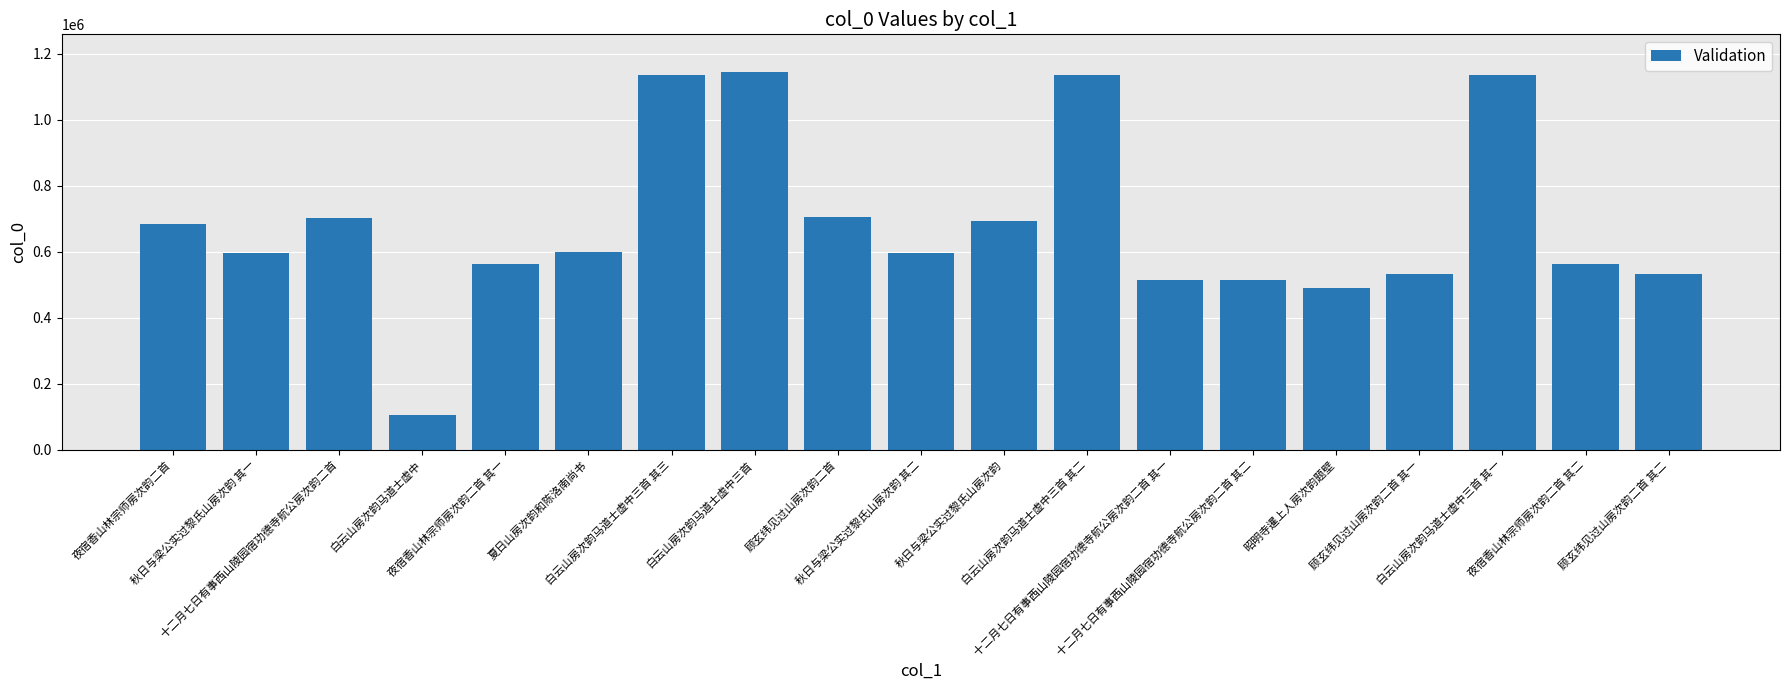

Between 秋日与梁公实过黎氏山房次韵 其二 and 夜宿香山林宗师房次韵二首 其一, which is larger?

秋日与梁公实过黎氏山房次韵 其二